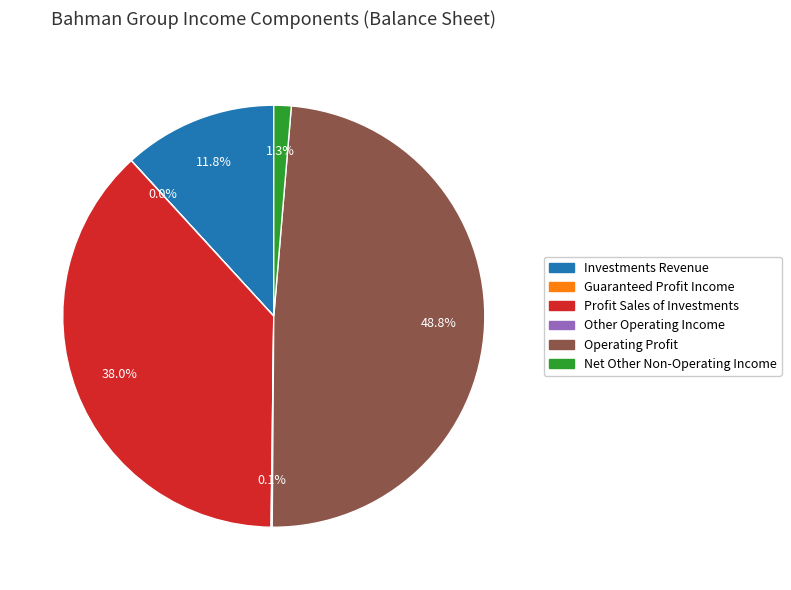

Is there a majority slice in this chart?

No